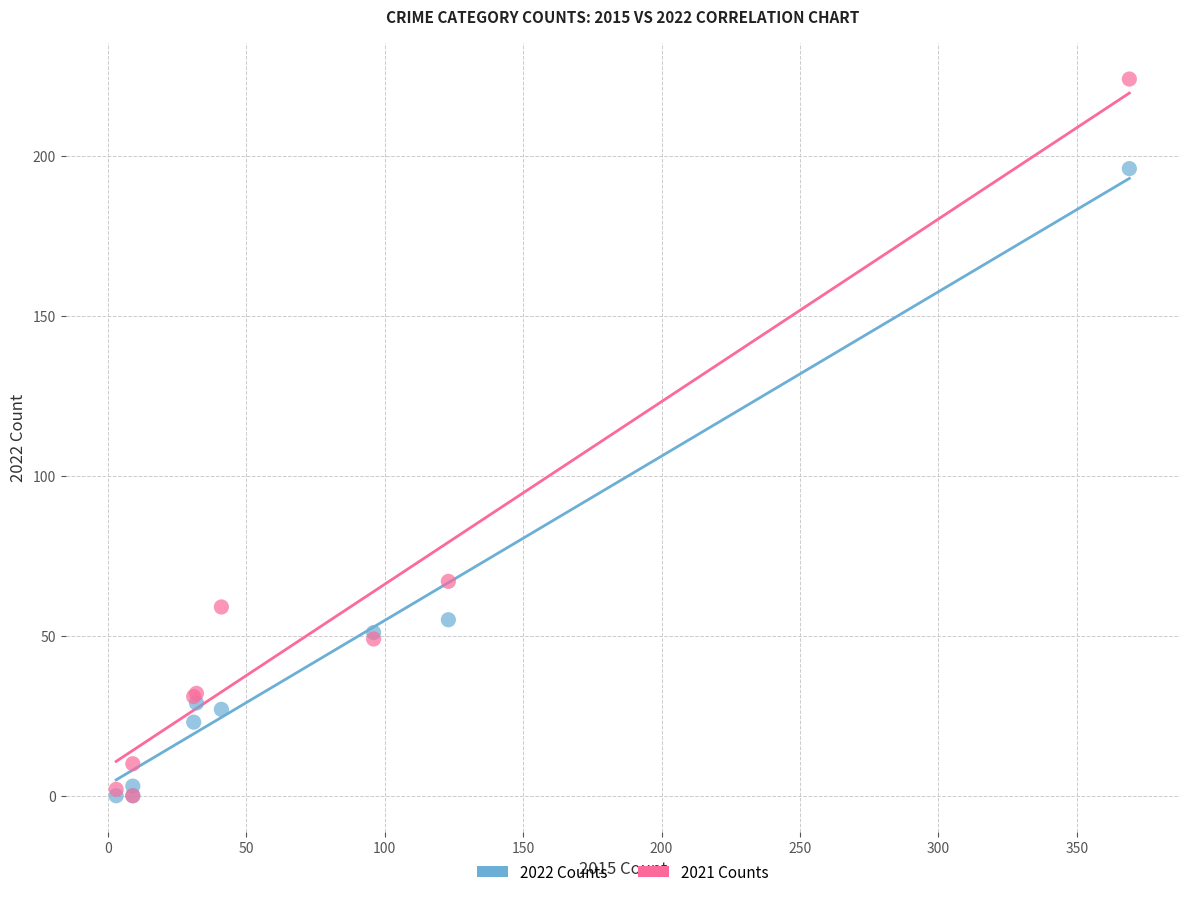

In the 2021 Counts series, what Y value is closest to 112?

67